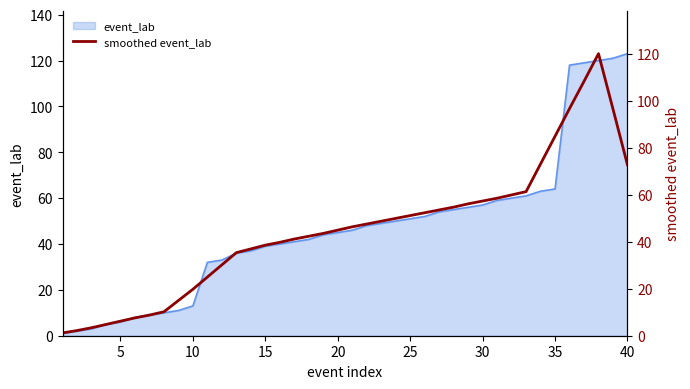

What is the greatest value displayed?

120.2